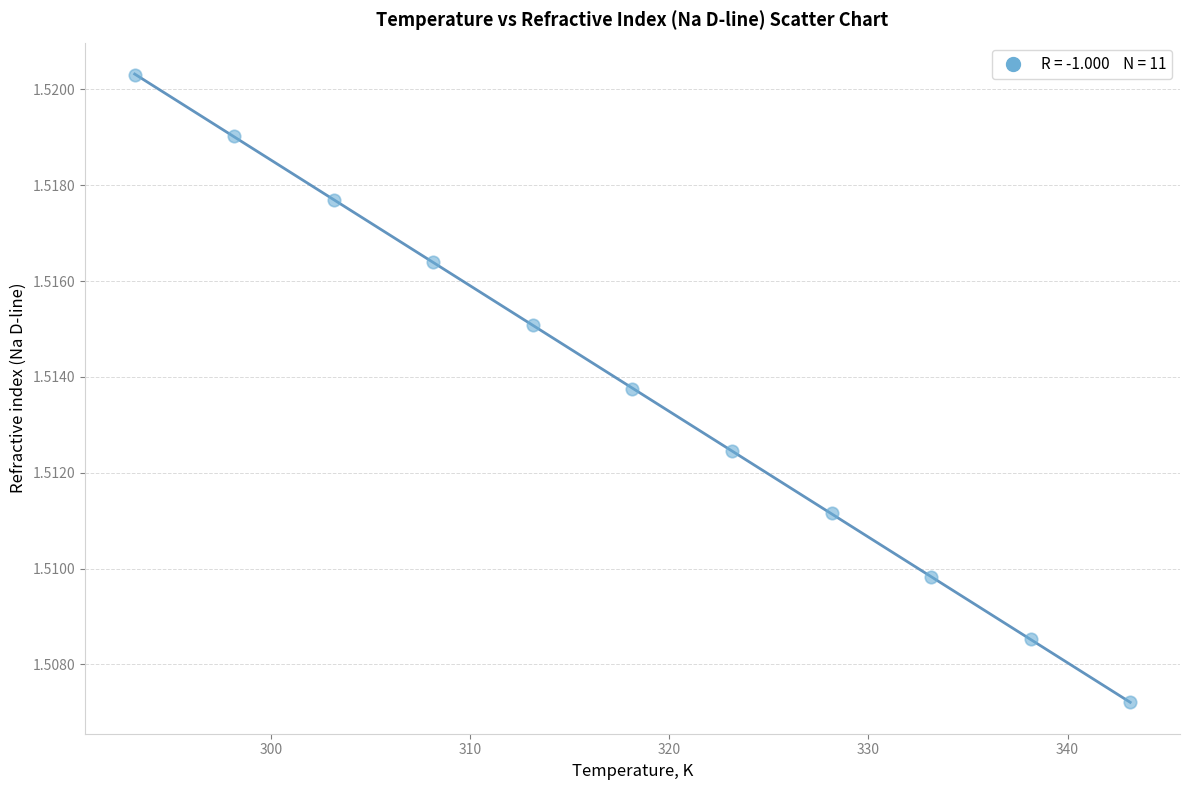

What is the range of X values (max minus min)?

50.0